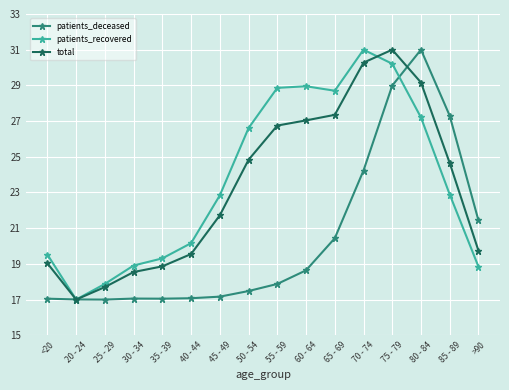

Between <20 and >90, which series saw the biggest shift?

patients_deceased